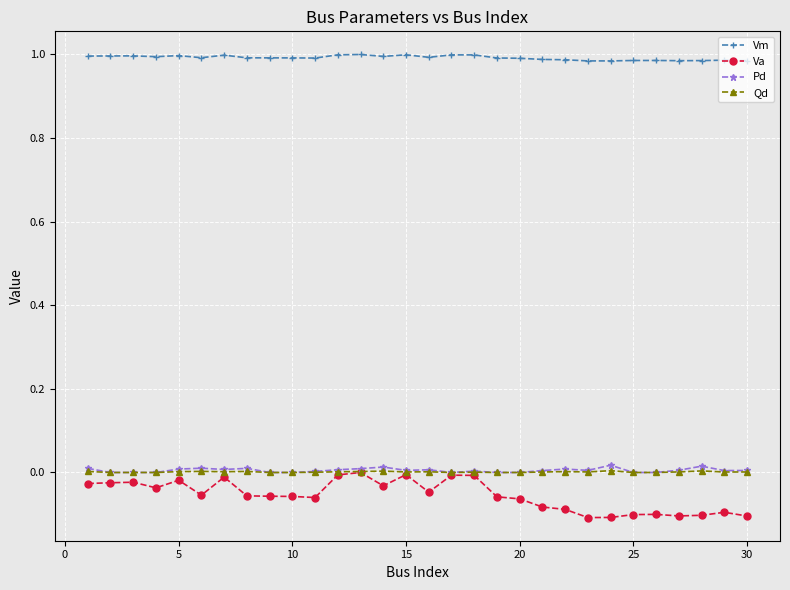

Which series has the widest spread of values?

Va